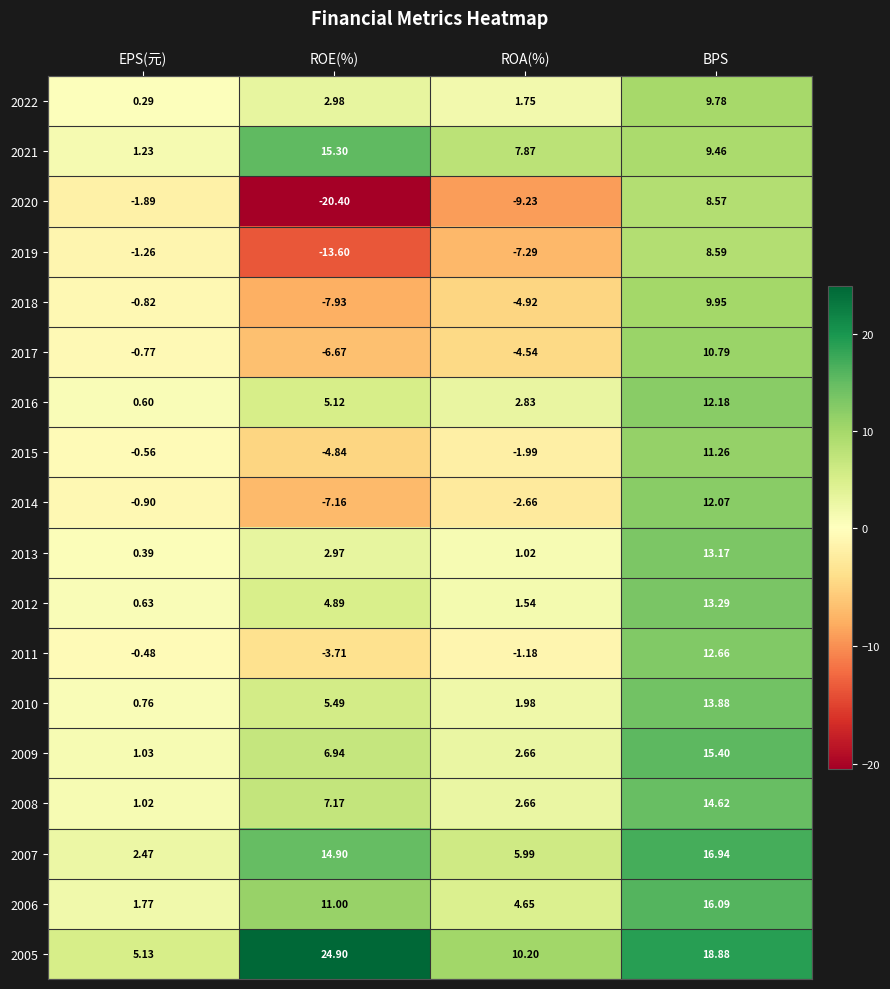

At which category does the chart reach its minimum across all series?

ROE(%)